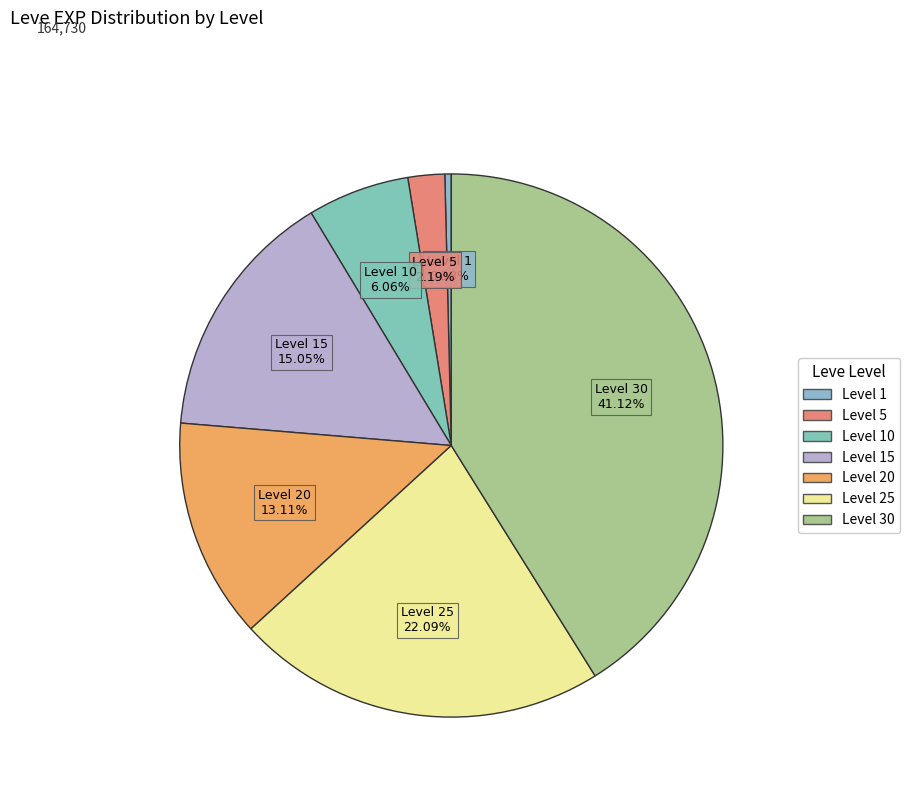

Count the number of slices in the pie.

7